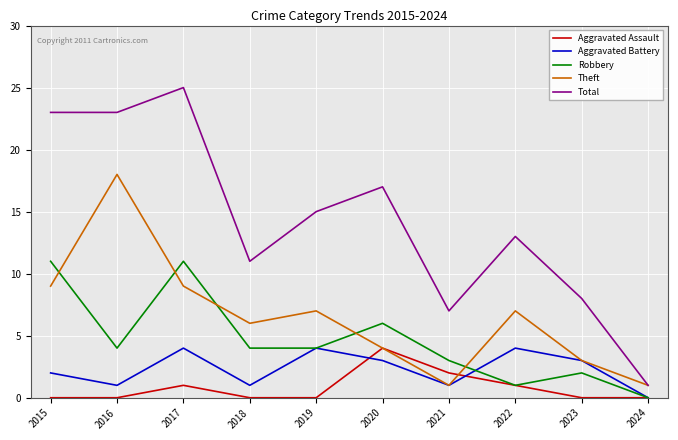

At 2017, list the series in order from smallest to largest.

Aggravated Assault, Aggravated Battery, Theft, Robbery, Total